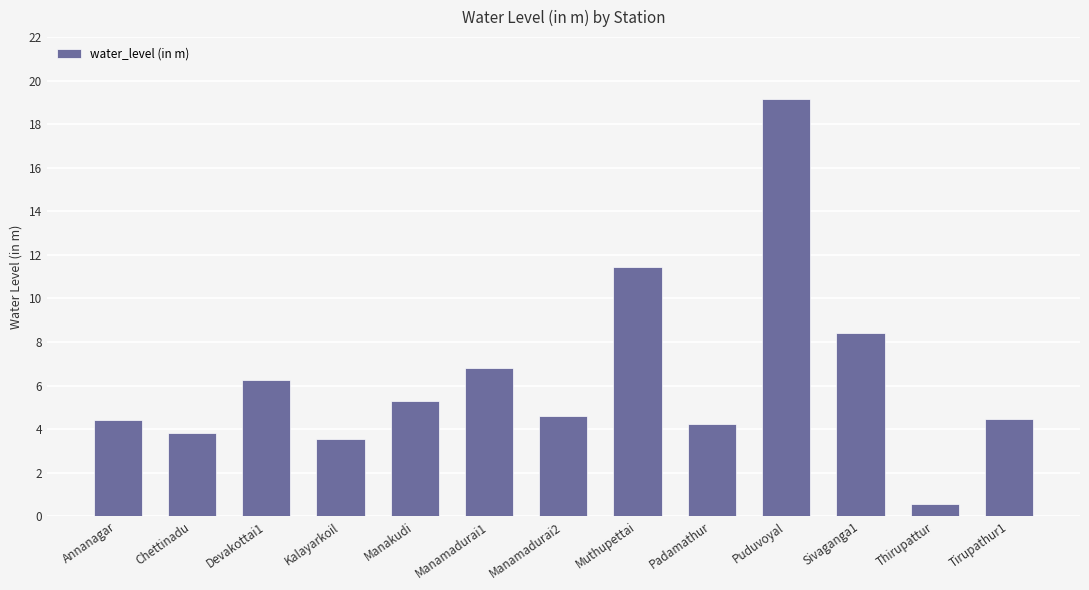

Reading left to right, transcribe all the data shown in this chart.

4.4	3.8	6.3	3.5	5.3	6.8	4.6	11.5	4.2	19.1	8.4	0.6	4.5